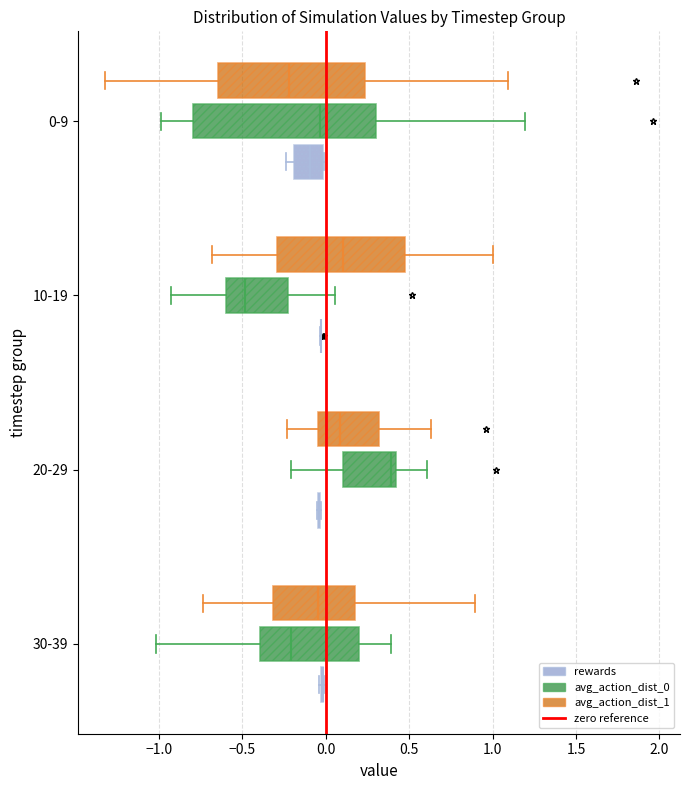

Where is the right edge of the box for 20-29 (avg_action_dist_0) on the x-axis? The values are not printed on the chart, so give them approximately, as read against the axis.

0.40